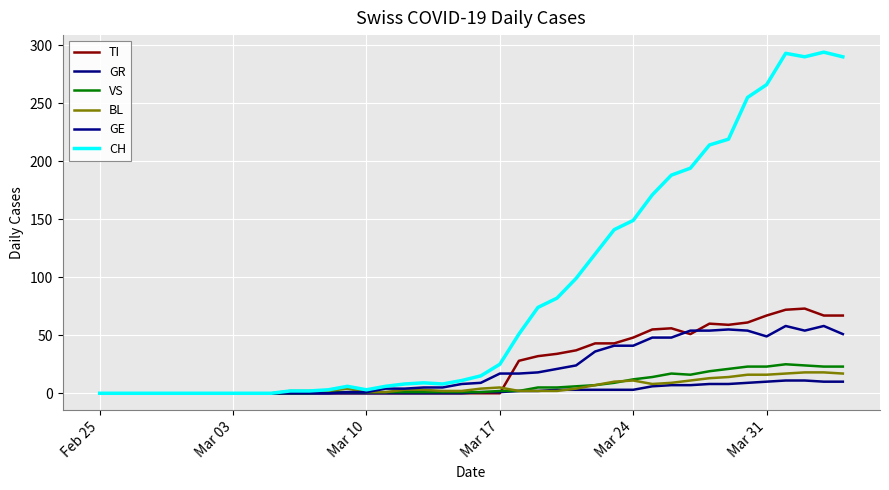

True or false: VS and GR cross at least once.

False